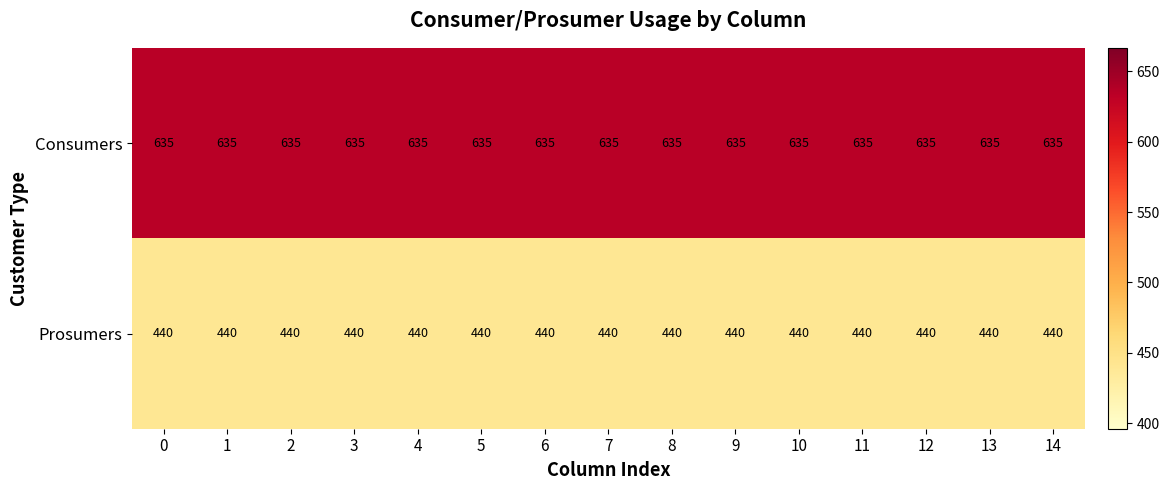

Is it true that Prosumers equals 574 at 7?

False